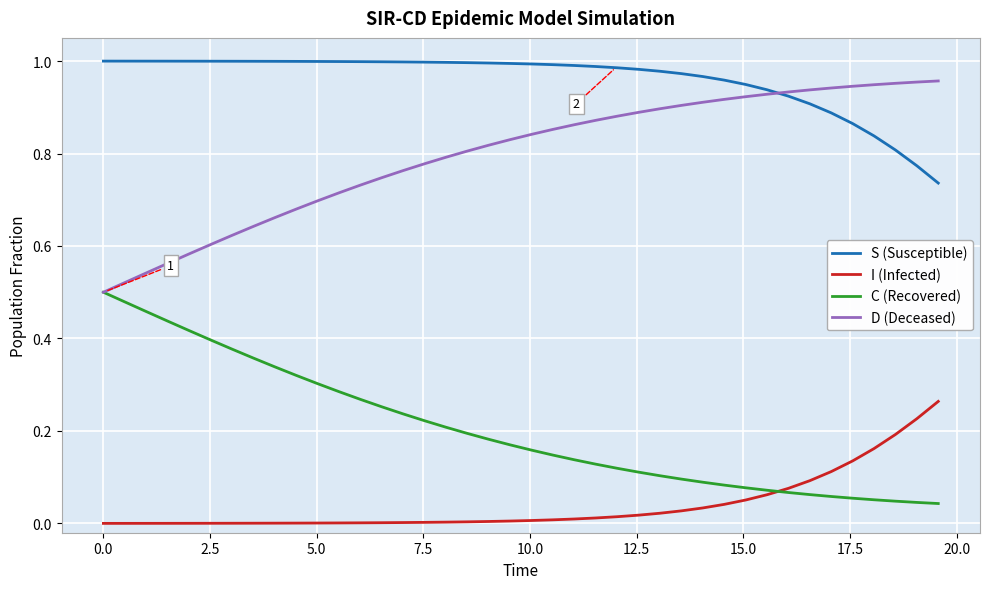

List the series in order of their peak value, highest first.

S (Susceptible), D (Deceased), C (Recovered), I (Infected)